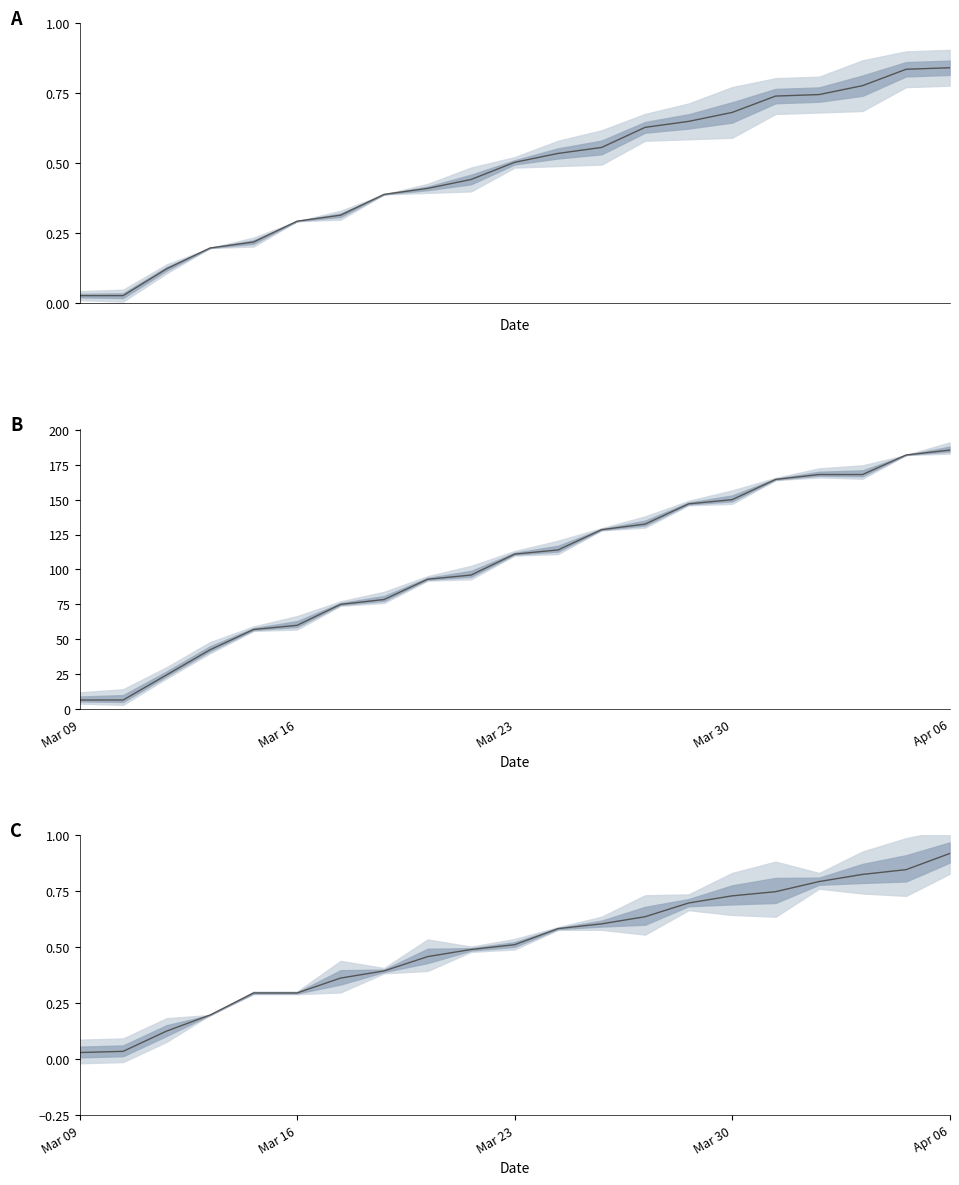

Rank the series by their maximum value, from lowest to highest.

mid_A, mid_C, mid_B